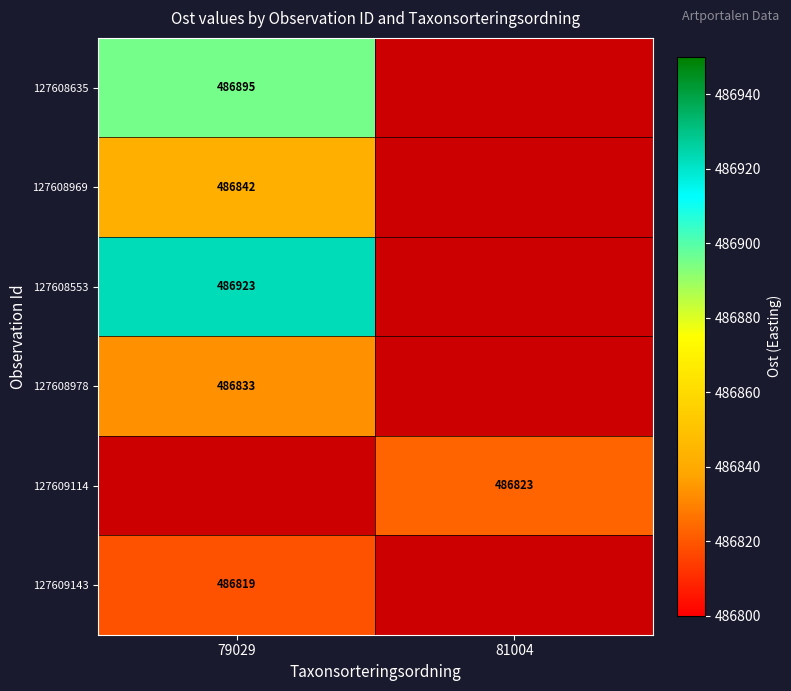

The value of 127608969 at 79029 is 189912. True or false?

False